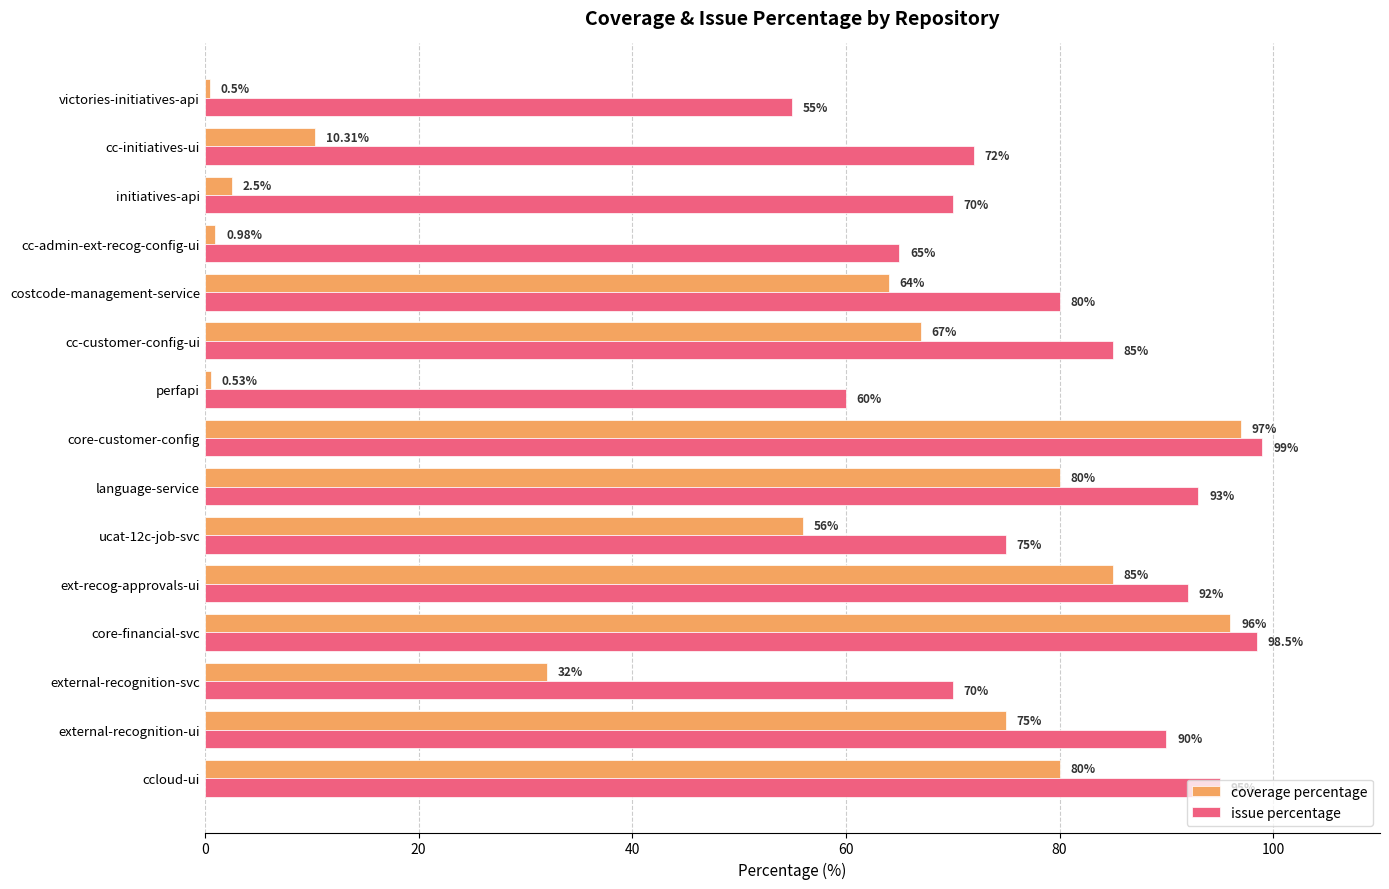

Between cc-customer-config-ui and victories-initiatives-api, which series saw the biggest shift?

coverage percentage